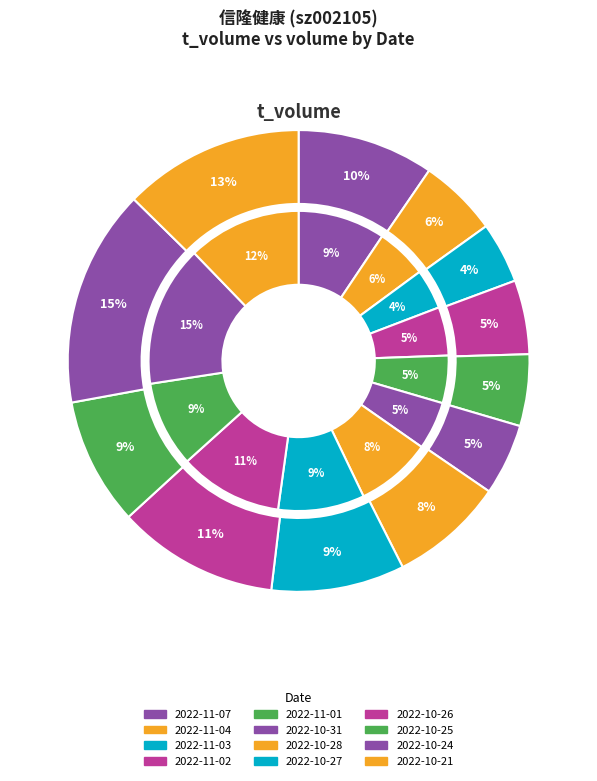

Rank the series at 2022-10-28 from lowest to highest value.

outer_t_volume, inner_volume